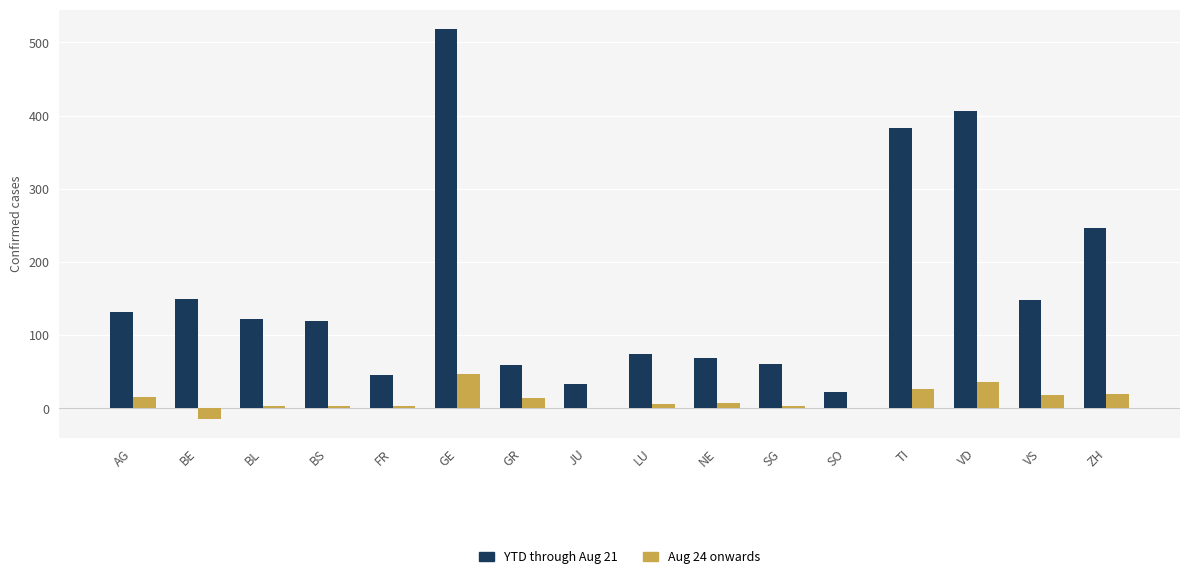

Does the chart contain stacked bars?

No